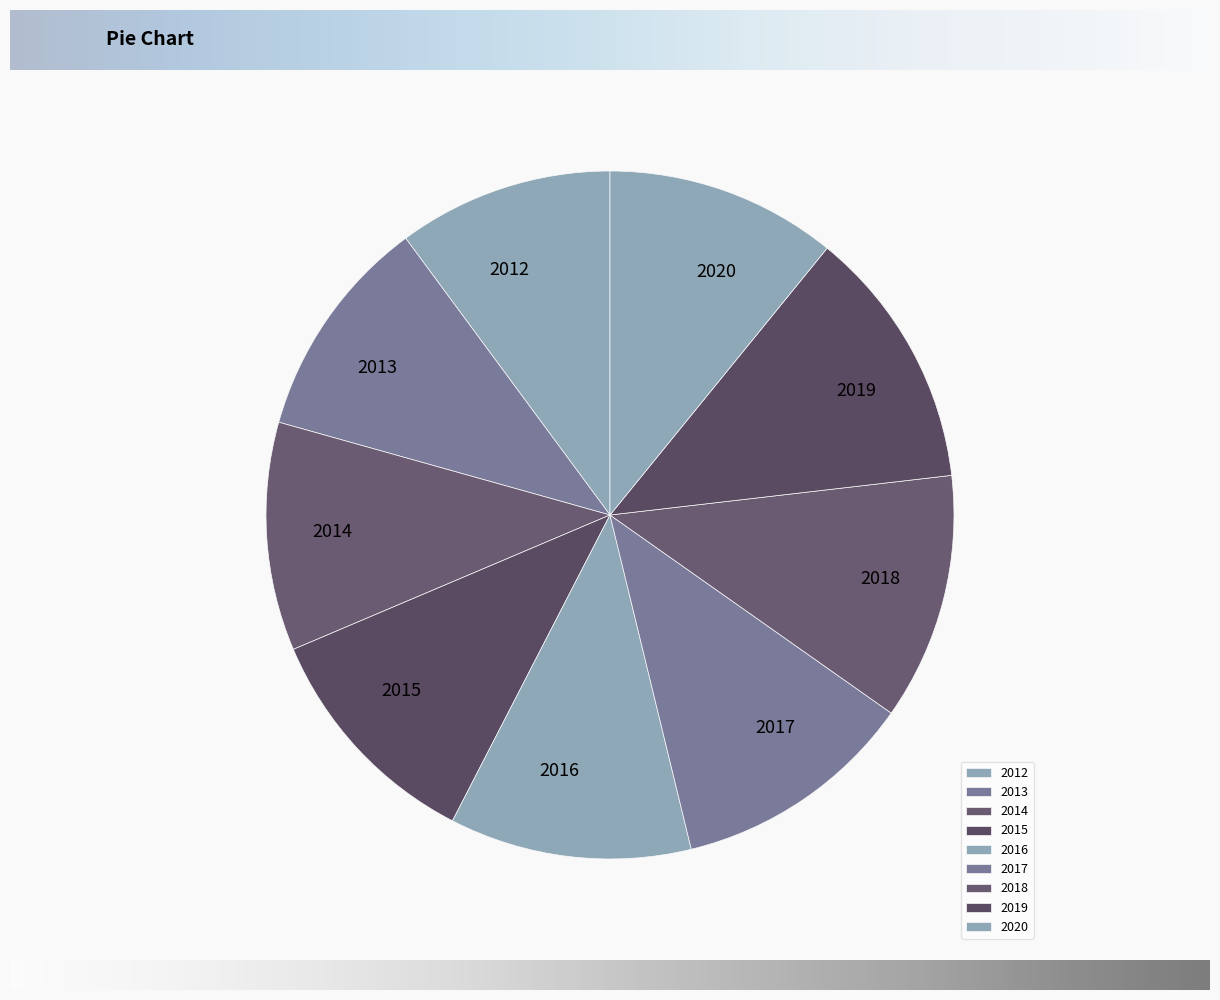

How many slices are in this pie chart?

9